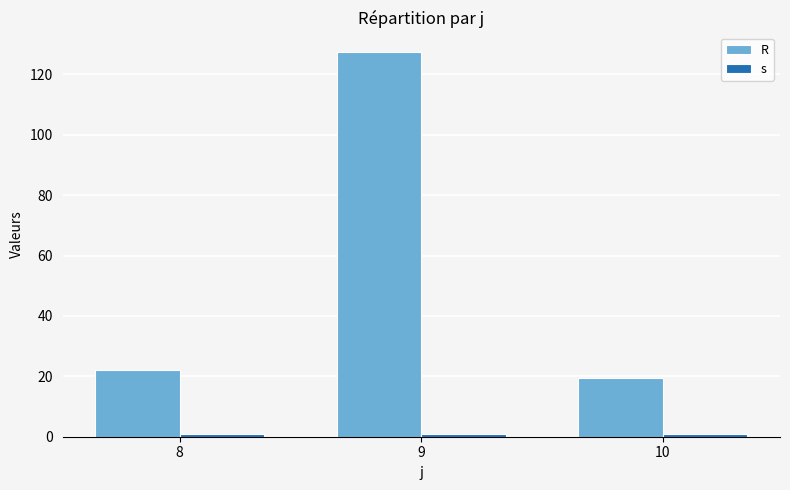

Rank the series by their average value, from highest to lowest.

R, s